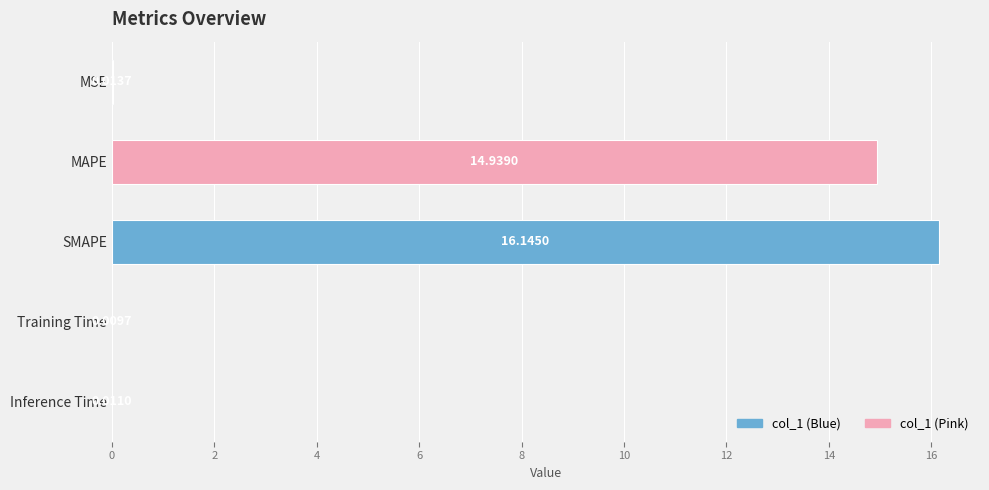

At which category does the chart reach its peak across all series?

SMAPE